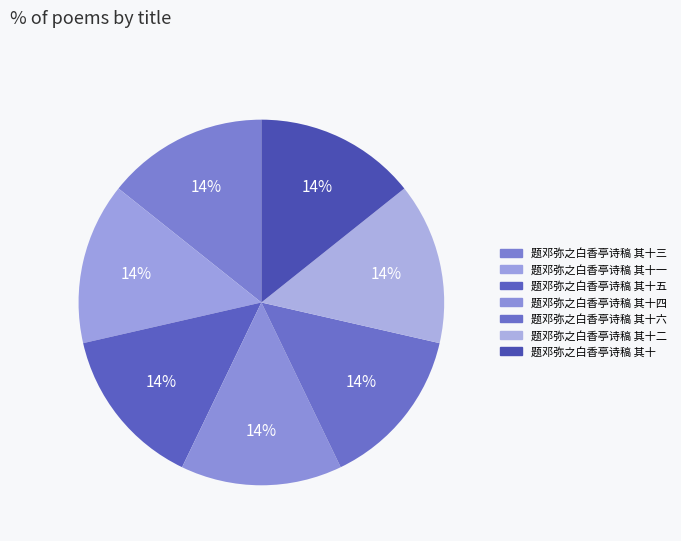

To the nearest percent, what is the average slice percentage?

14%